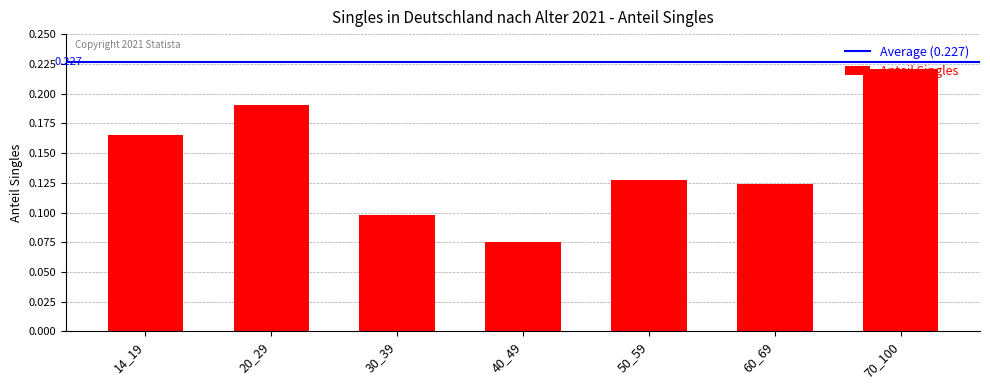

Rank the categories by value from lowest to highest.

40_49, 30_39, 60_69, 50_59, 14_19, 20_29, 70_100